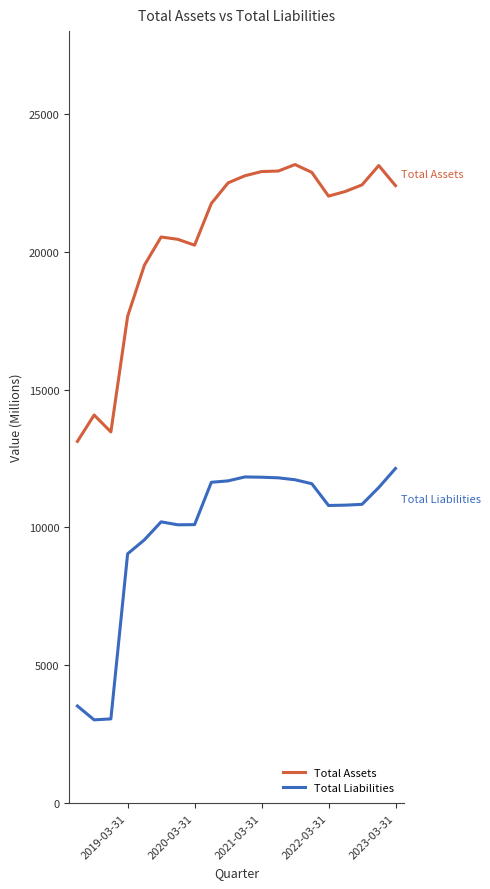

List the series in order of their peak value, lowest first.

Total Liabilities, Total Assets